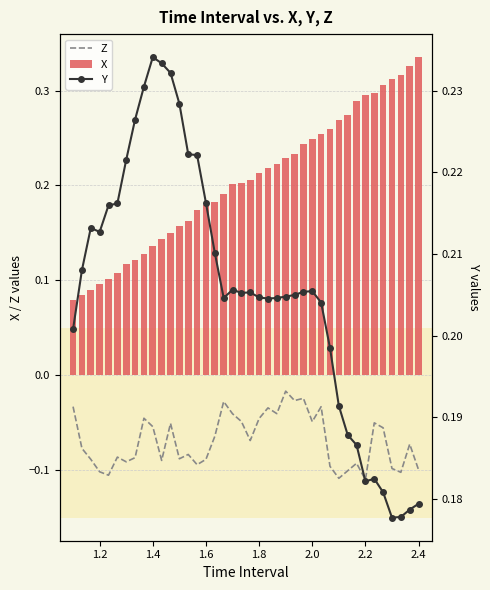

The value of X at 11 is 0.1. True or false?

False